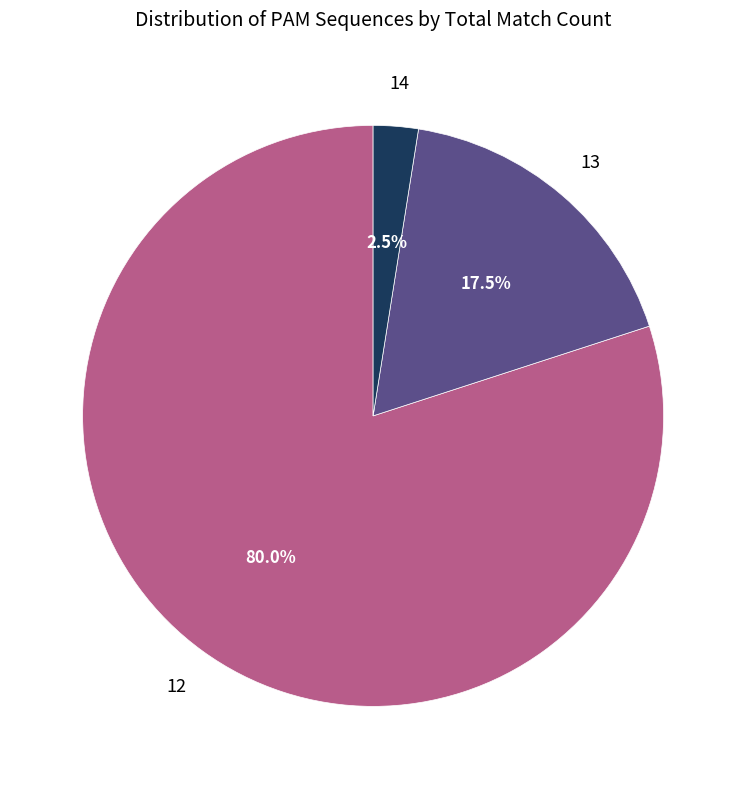

Does any single category account for the majority?

Yes